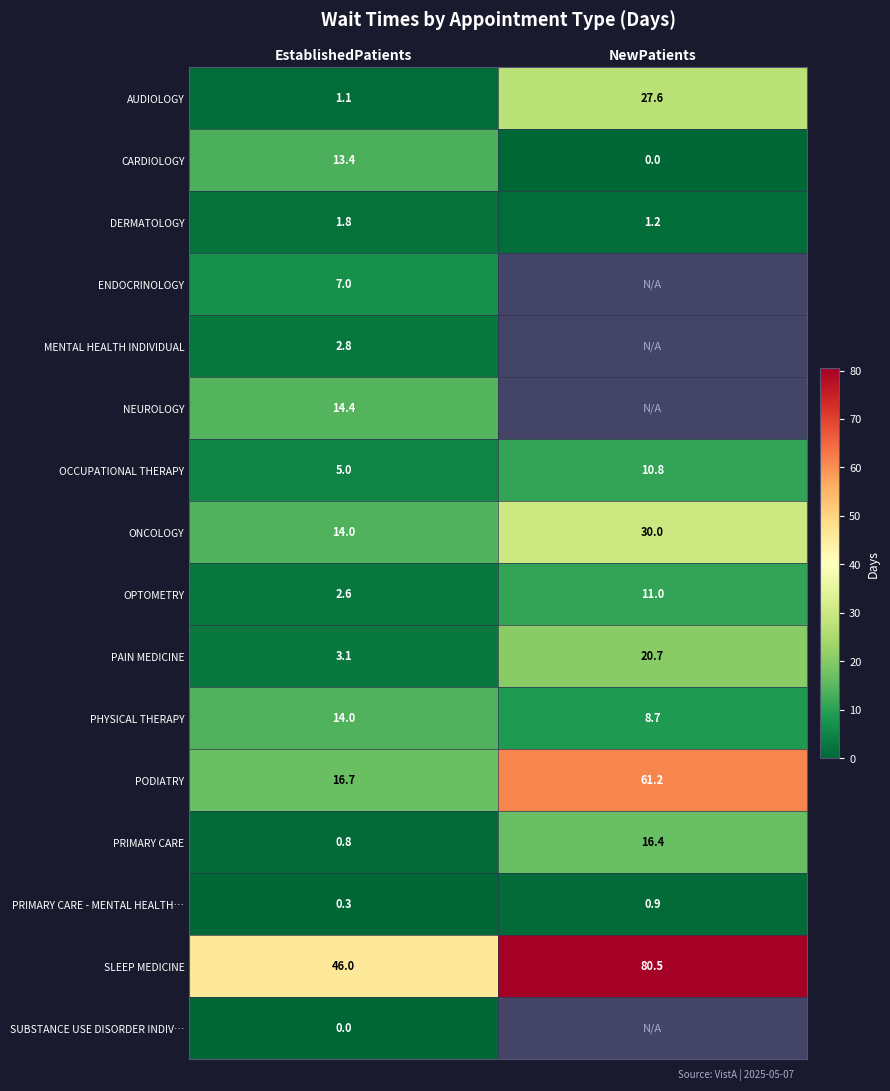

At which label does CARDIOLOGY reach its minimum?

NewPatients